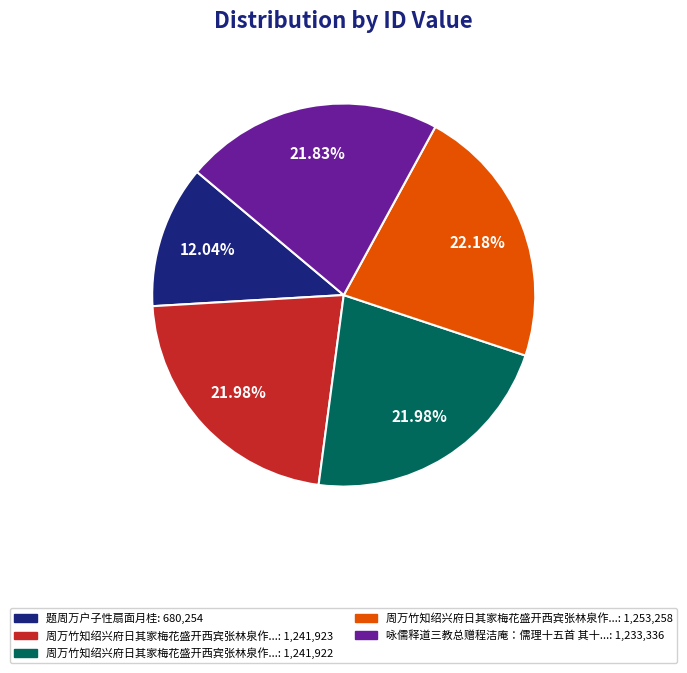

Does any single category account for the majority?

No